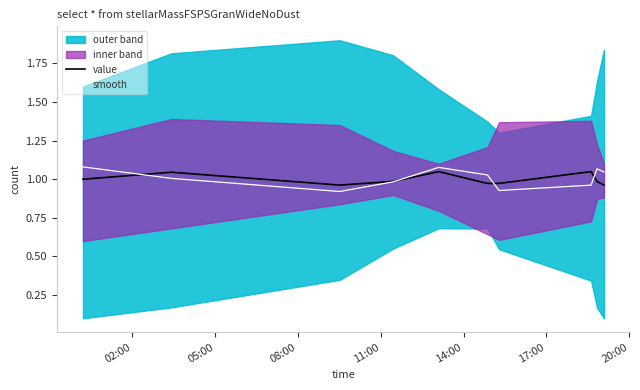

After their last crossing, which series has the higher values: smooth or value?

smooth